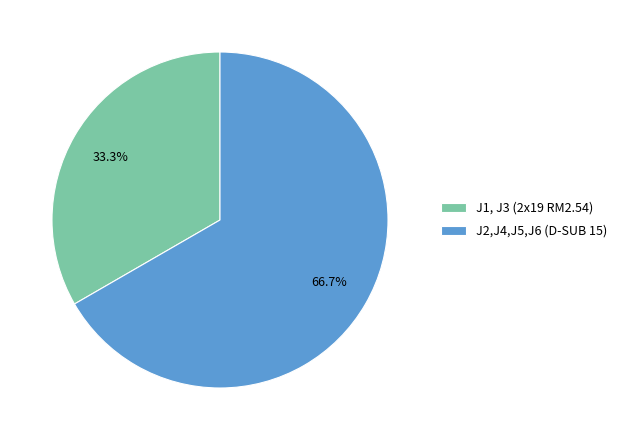

How many segments does this pie chart have?

2